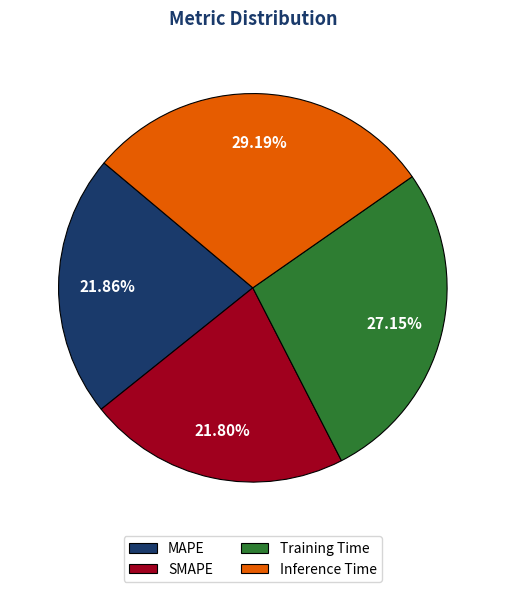

The Training Time slice represents 27% of the pie. True or false?

True